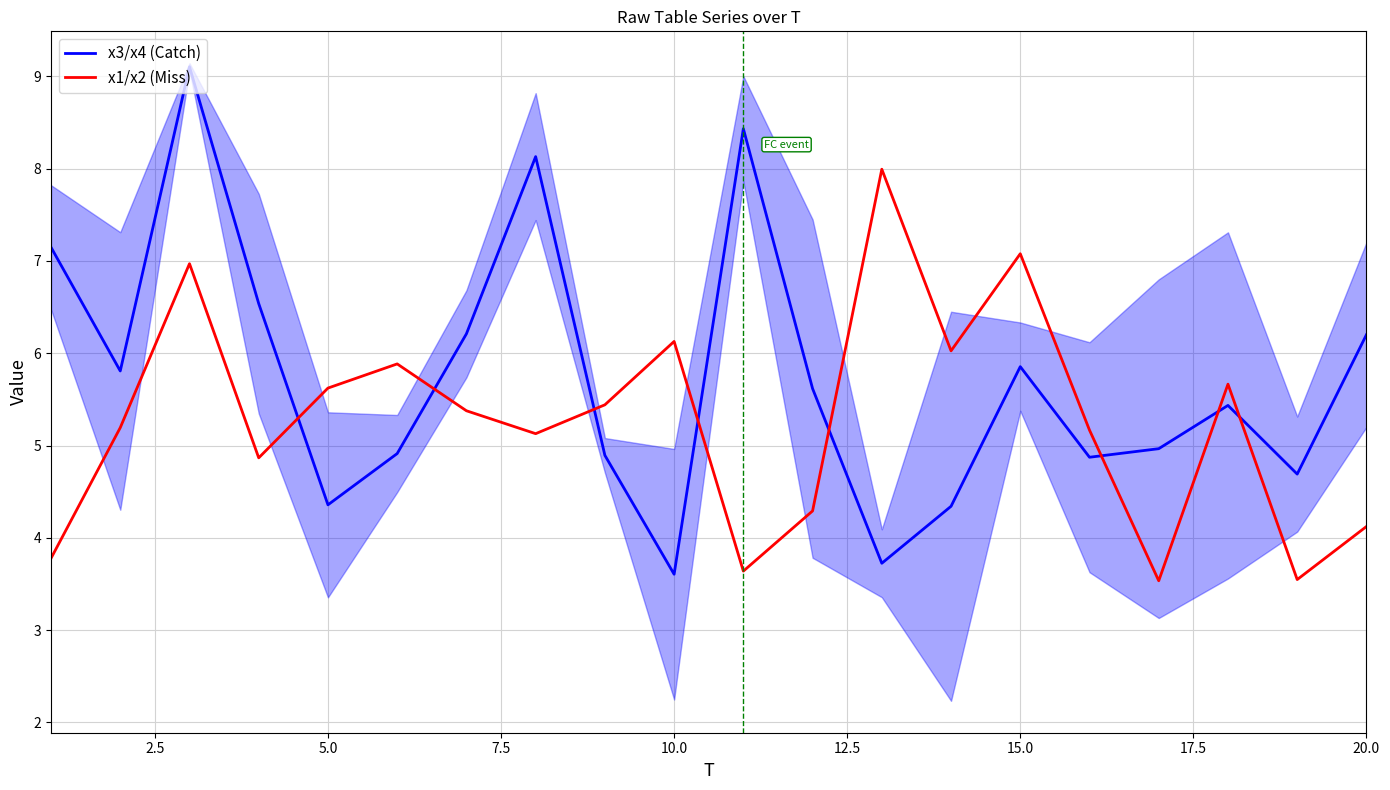

What is the minimum value for x1/x2 (Miss)?

3.5